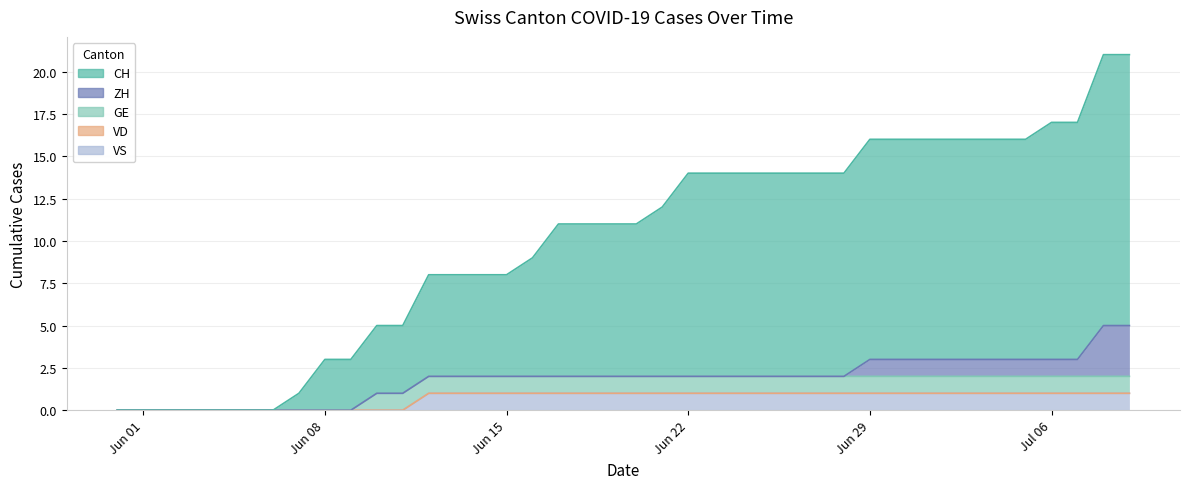

How many lines are shown in the chart?

5